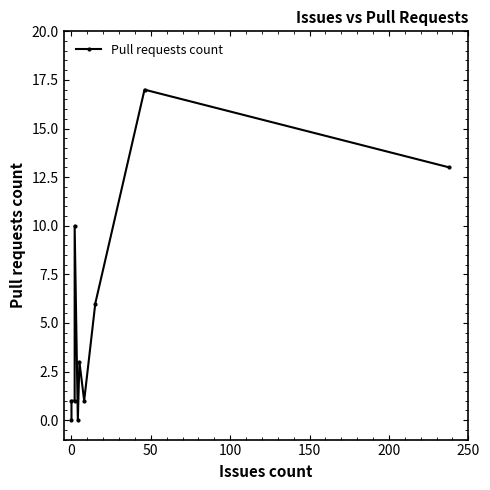

Reading left to right, transcribe all the data shown in this chart.

0	1	1	10	0	3	1	6	17	13